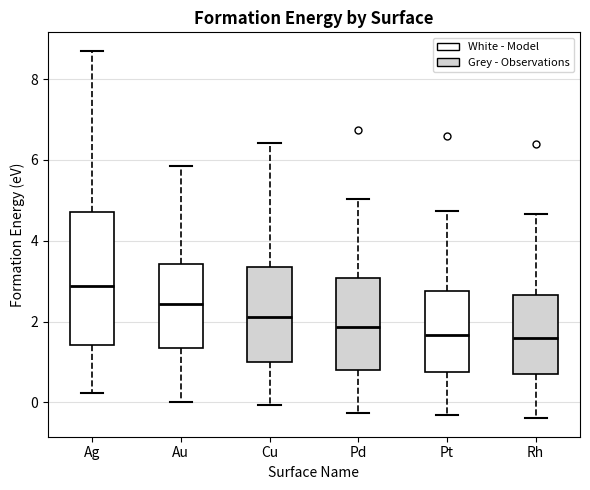

Which box's median line is the highest?

Ag